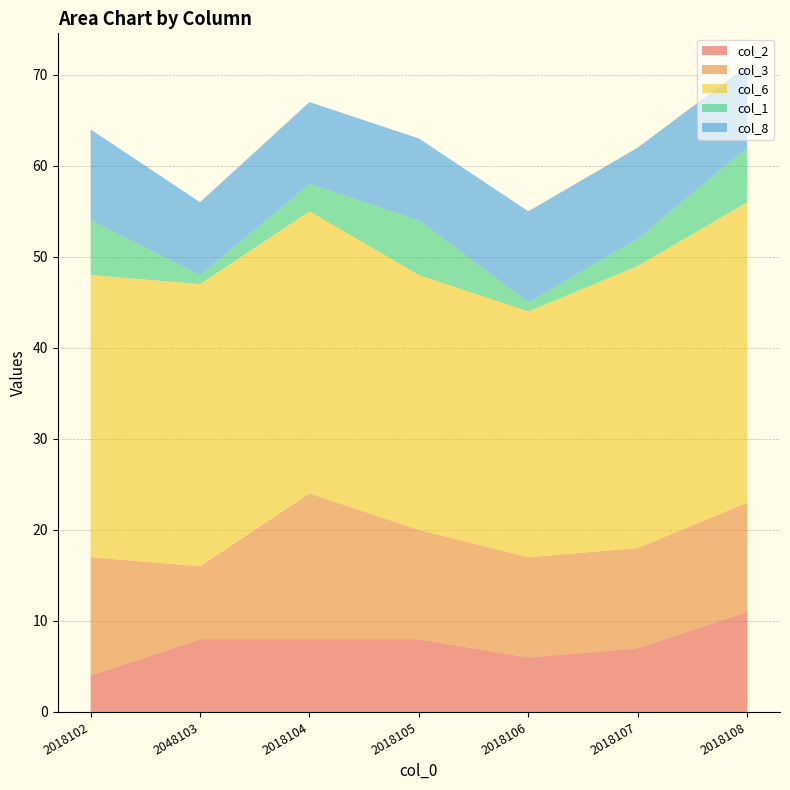

Reading left to right, what are all the values shown in this chart?

col_2: 2018102=4	2048103=8	2018104=8	2018105=8	2018106=6	2018107=7	2018108=11
col_3: 2018102=13	2048103=8	2018104=16	2018105=12	2018106=11	2018107=11	2018108=12
col_6: 2018102=31	2048103=31	2018104=31	2018105=28	2018106=27	2018107=31	2018108=33
col_1: 2018102=6	2048103=1	2018104=3	2018105=6	2018106=1	2018107=3	2018108=6
col_8: 2018102=10	2048103=8	2018104=9	2018105=9	2018106=10	2018107=10	2018108=9